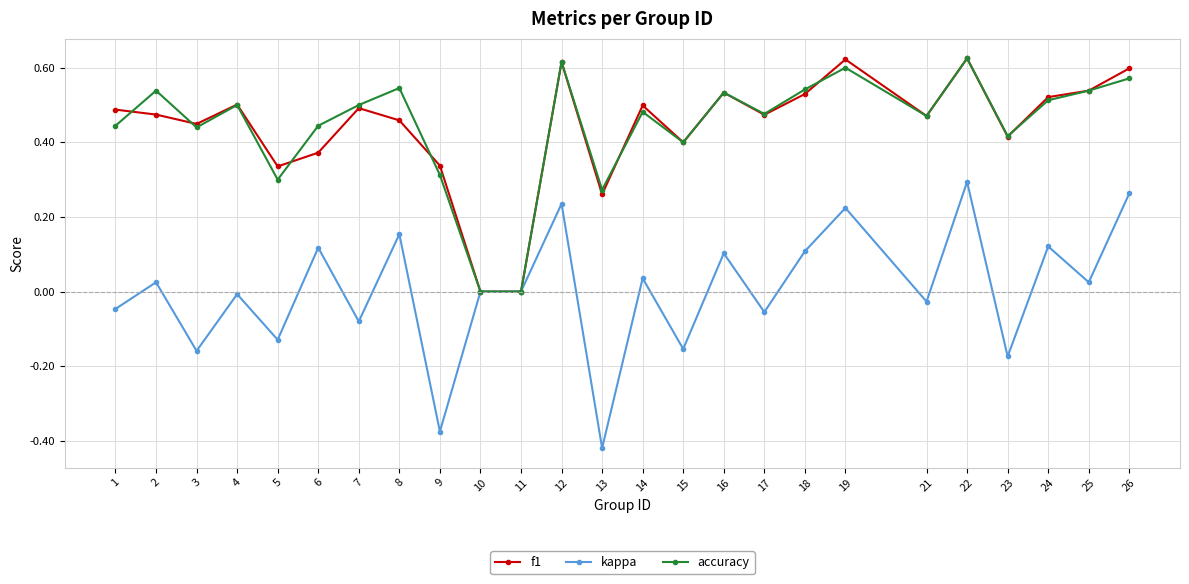

At which category is the sum across all series the highest?

22